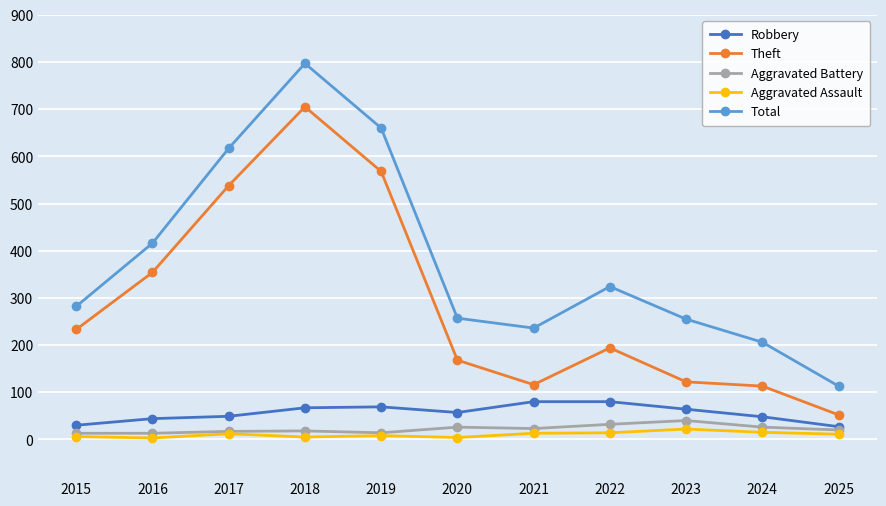

At 2018, list the series in order from smallest to largest.

Aggravated Assault, Aggravated Battery, Robbery, Theft, Total